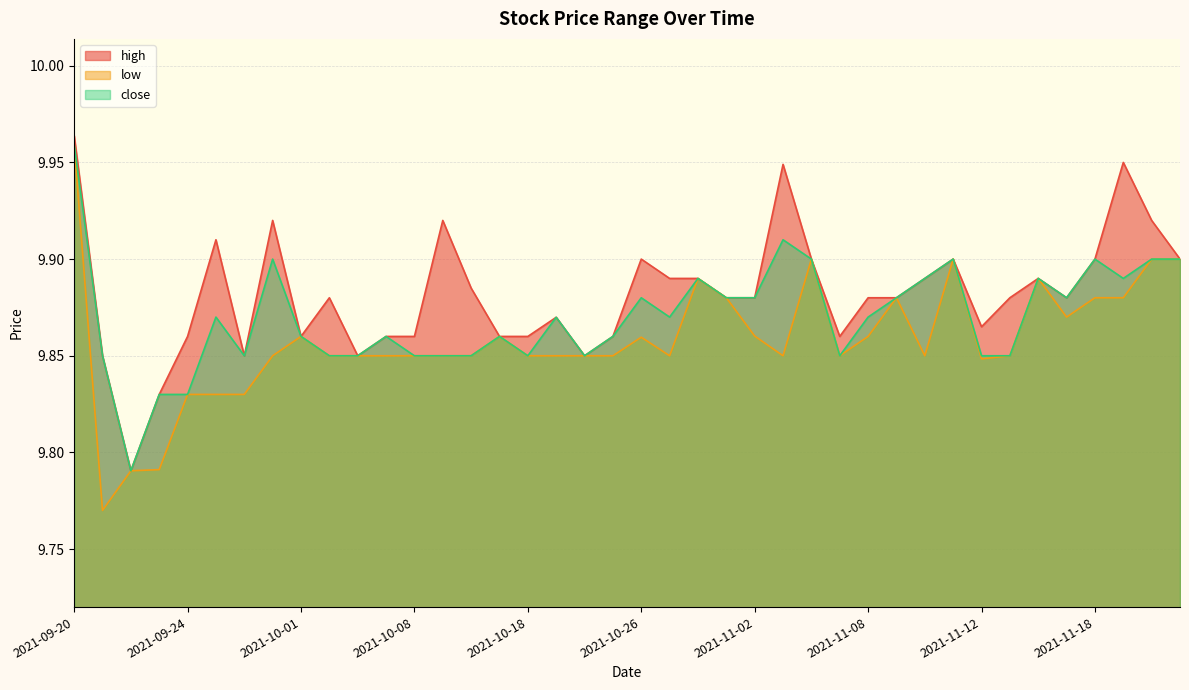

What position from the left is 2021-10-04?

10